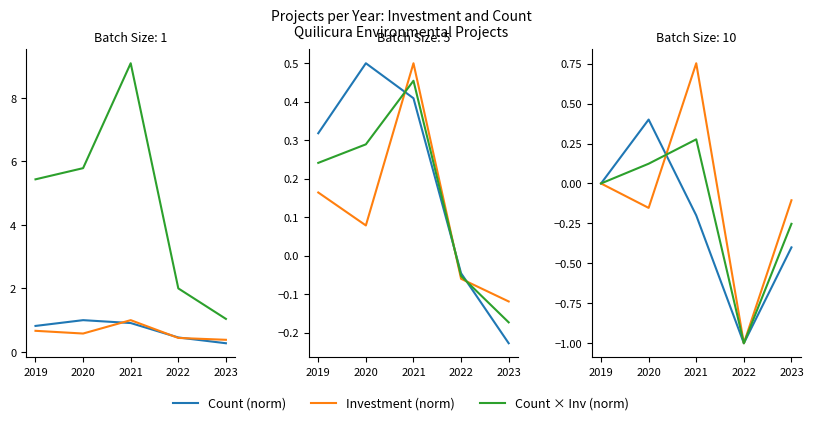

The Count × Inv (norm) series shows 0.5 at 2023. True or false?

False